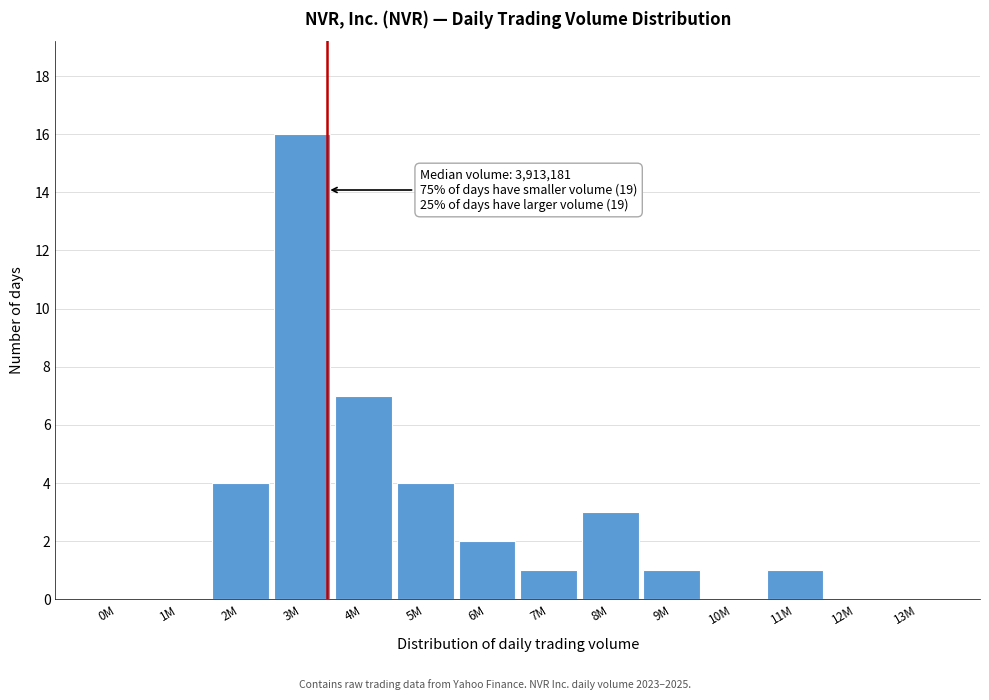

Reading left to right, transcribe all the data shown in this chart.

0M=0	1M=0	2M=4	3M=16	4M=7	5M=4	6M=2	7M=1	8M=3	9M=1	10M=0	11M=1	12M=0	13M=0